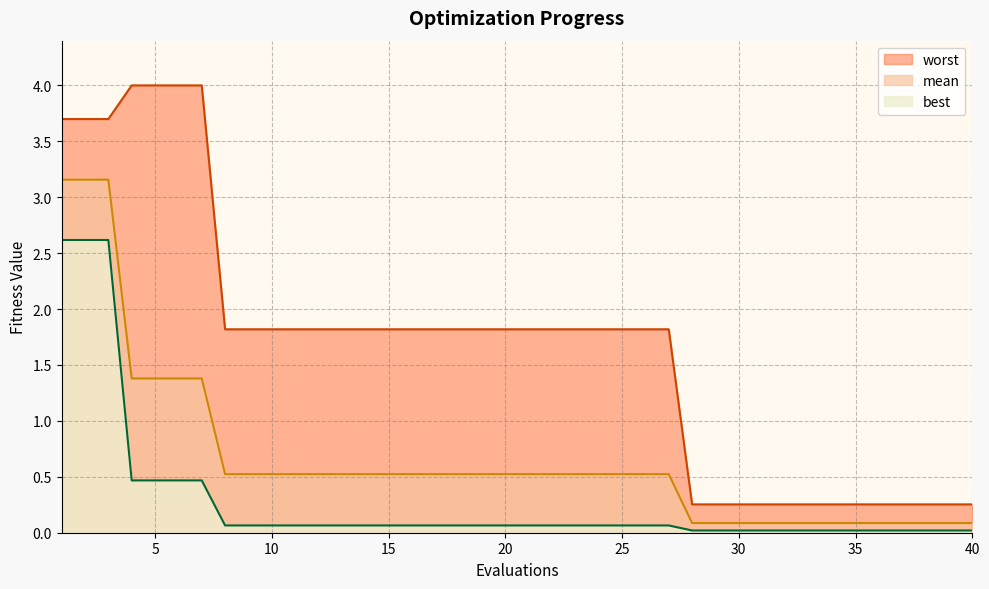

What is the value of the mean point at the 30th from the left?

0.1